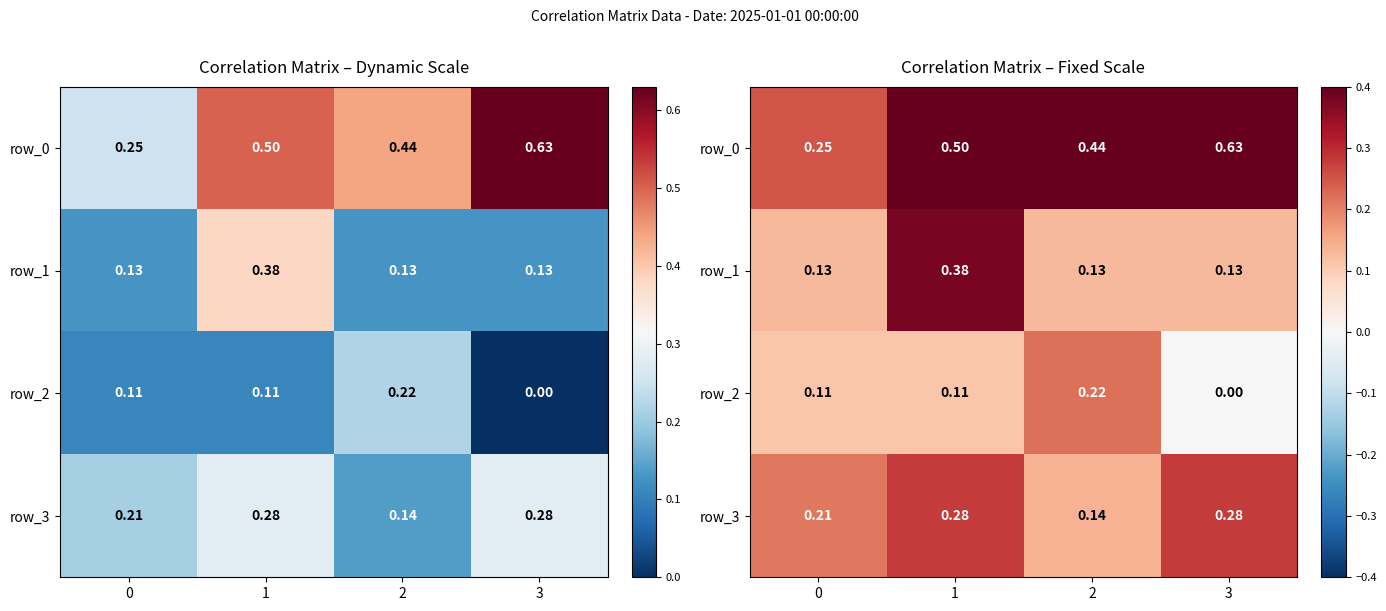

List the labels in order of row_0 value, largest first.

3, 1, 2, 0